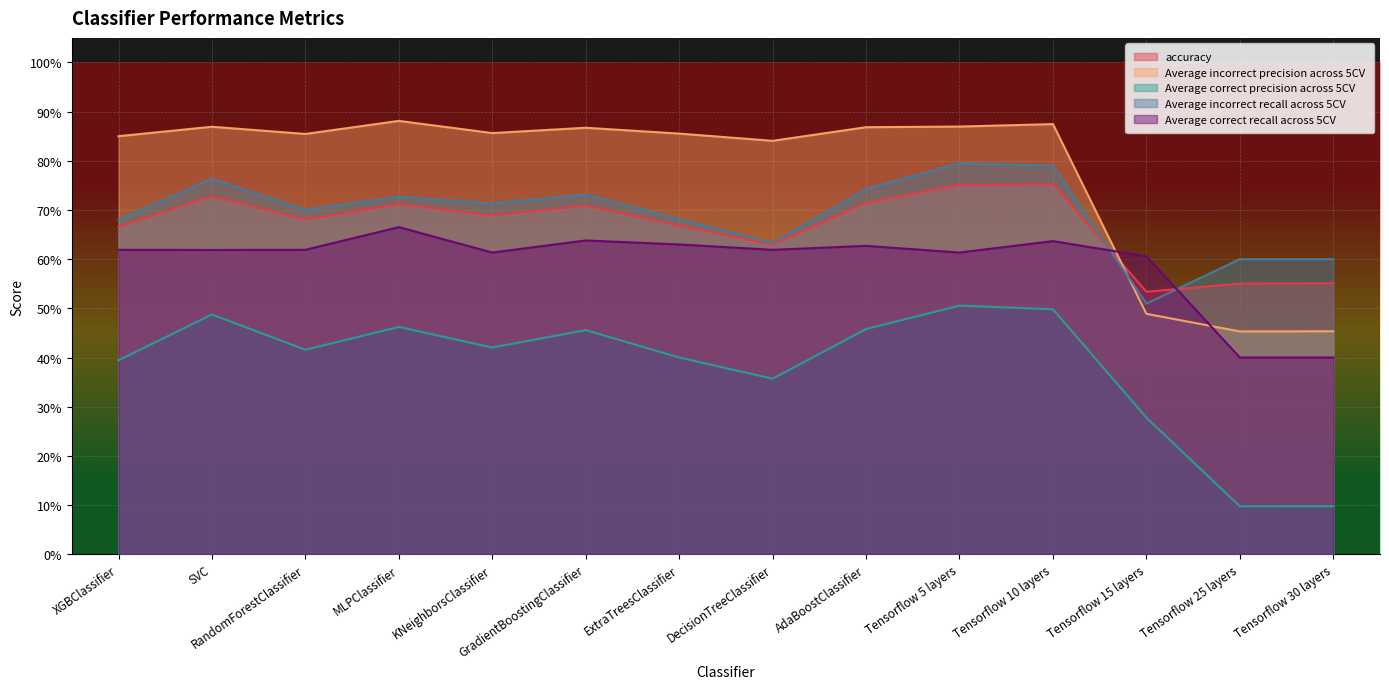

Is the value of Average correct recall across 5CV at ExtraTreesClassifier greater than the value of Average correct precision across 5CV at Tensorflow 15 layers?

Yes